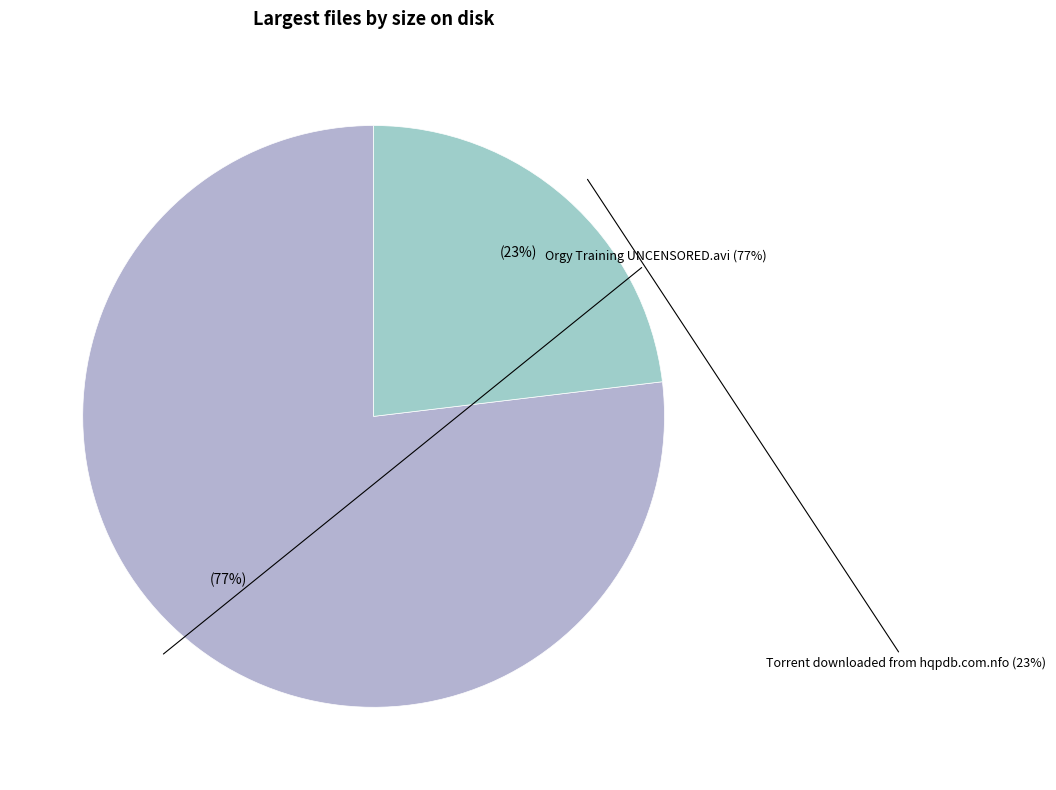

What is the change in value from Orgy Training UNCENSORED.avi to Torrent downloaded from hqpdb.com.nfo?

-111.8